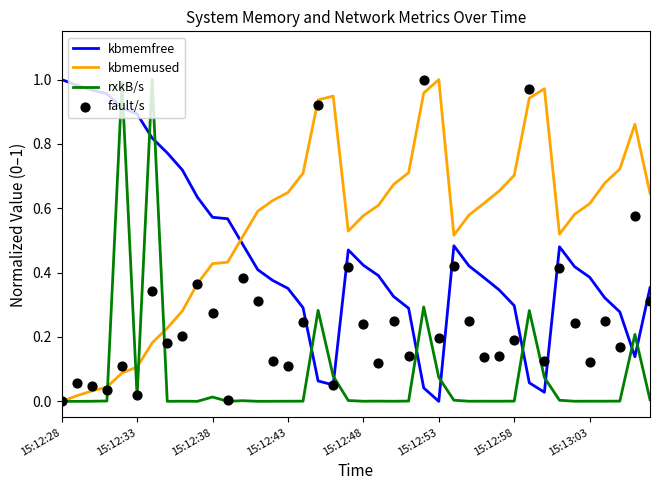

Which series ends up on top after the final intersection of kbmemfree and kbmemused?

kbmemused